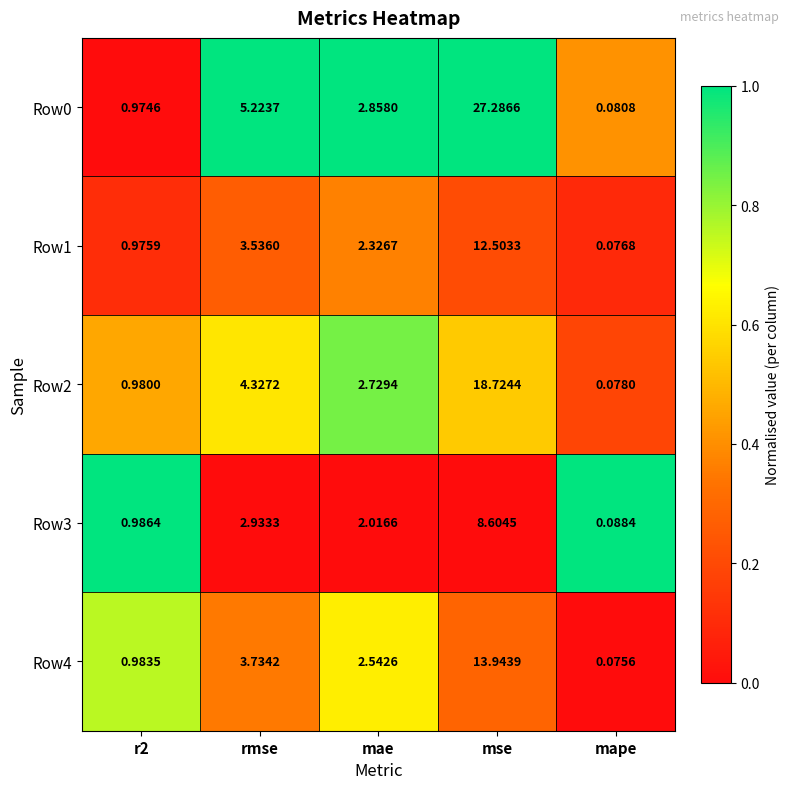

Where is Row2 nearest to the value 9?

rmse